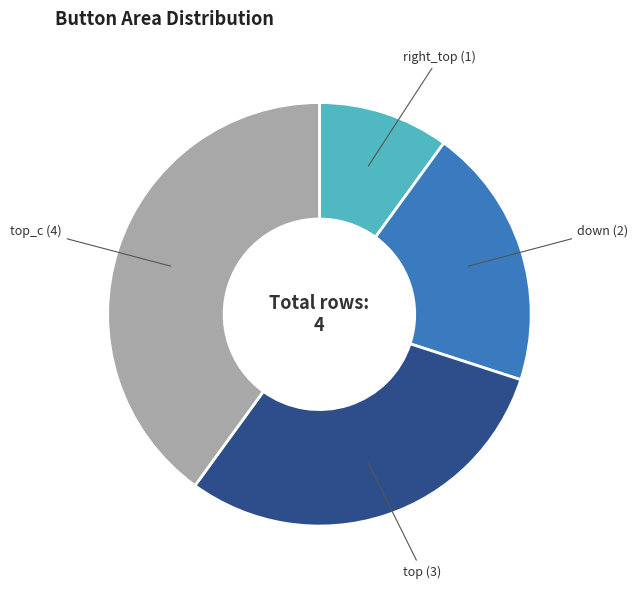

Is there any slice that represents more than half of the pie?

No